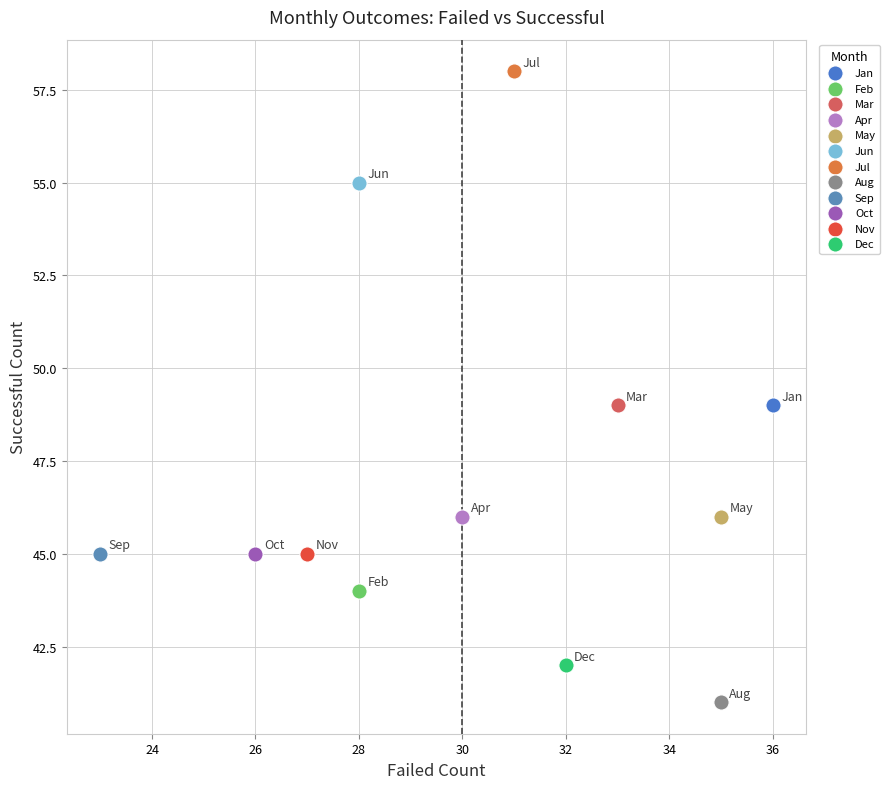

Which series reaches the maximum Y coordinate?

Jul